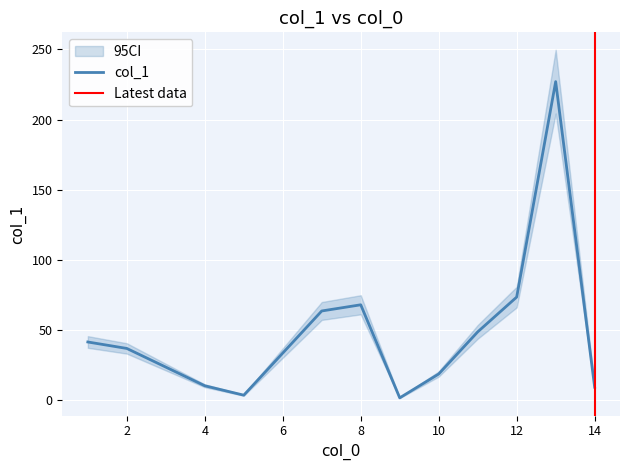

Which category has the highest value across all series?

13